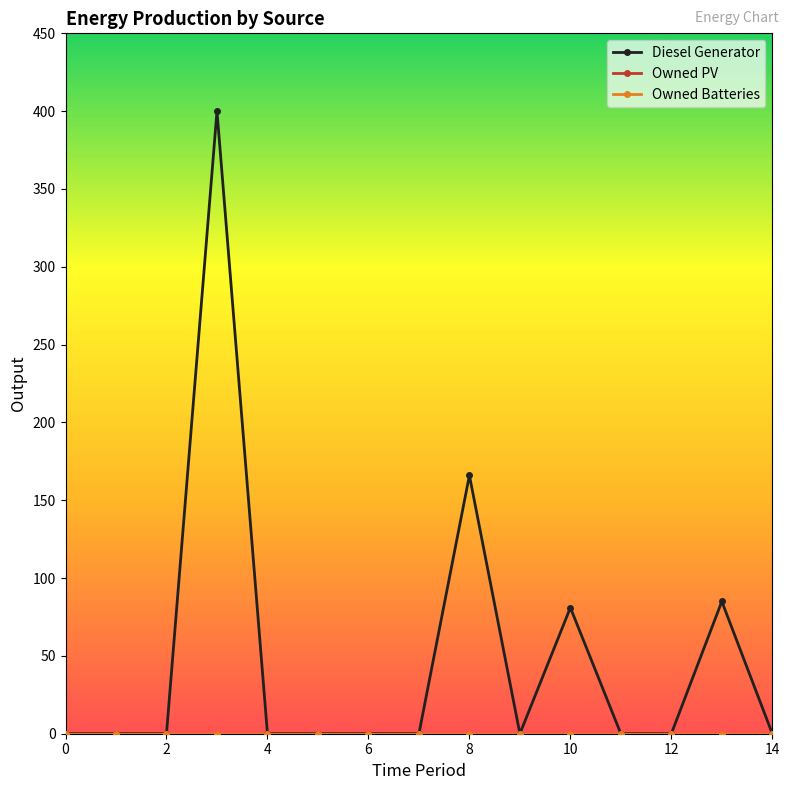

Does the chart have visible grid lines?

No